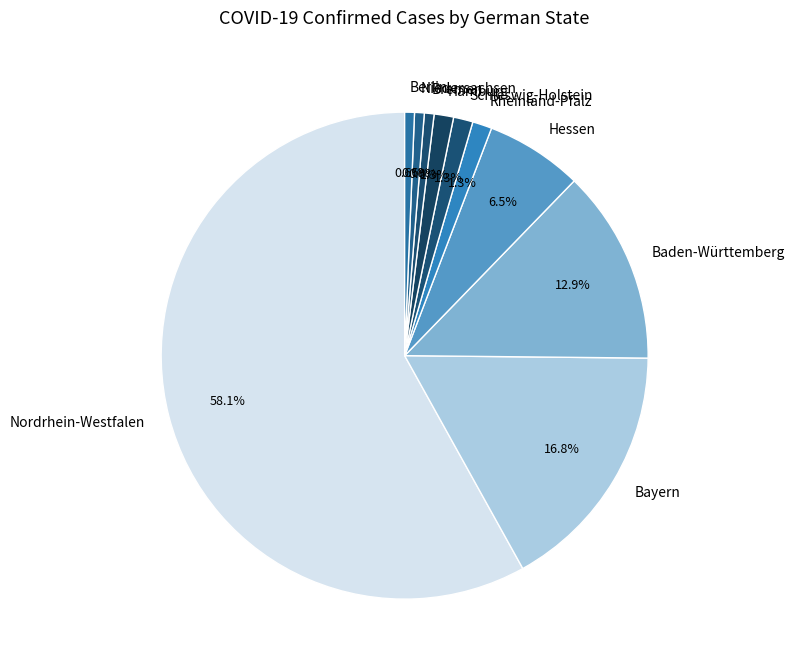

Is Nordrhein-Westfalen the majority of the pie?

Yes